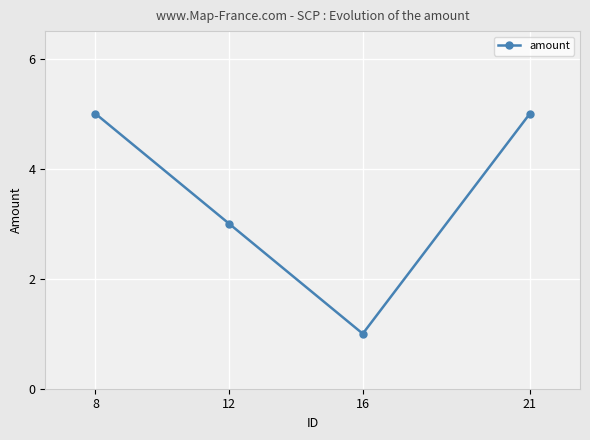

The chart shows a value of 3 at 12. True or false?

True